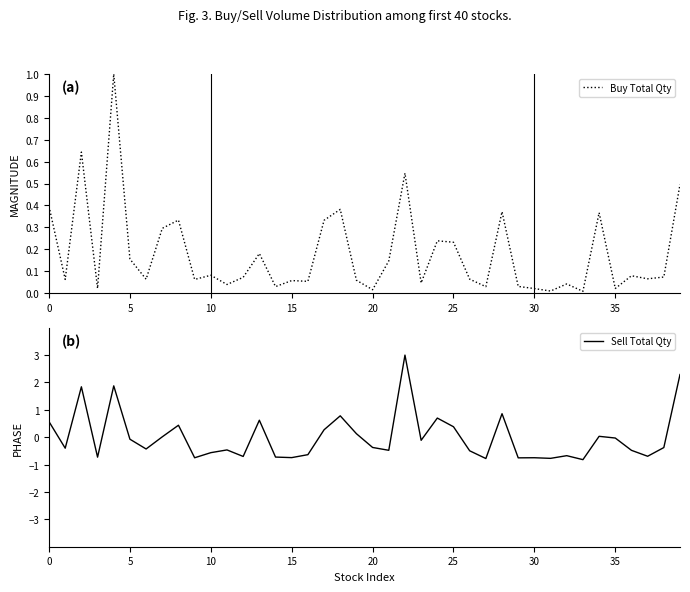

How many values in Sell Total Qty are above zero?

15